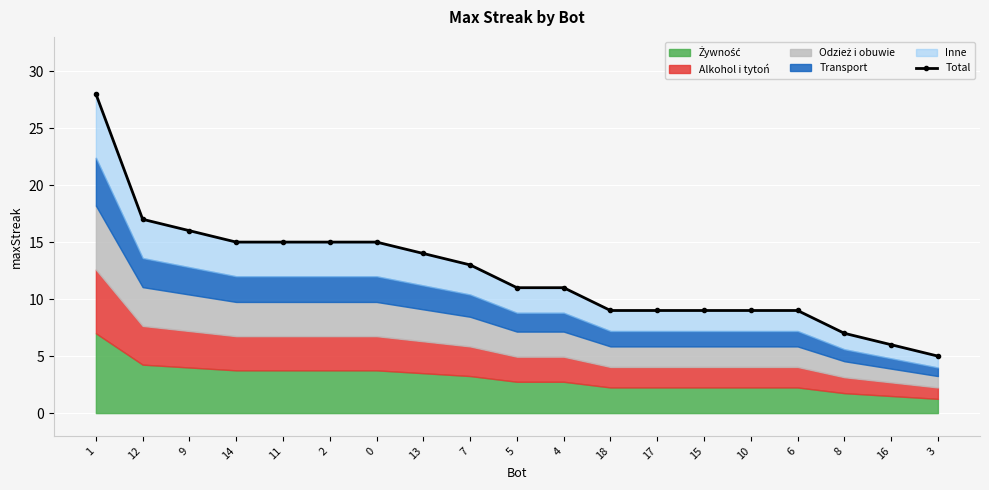

List the labels in order of value, largest first.

1, 12, 9, 14, 11, 2, 0, 13, 7, 5, 4, 18, 17, 15, 10, 6, 8, 16, 3